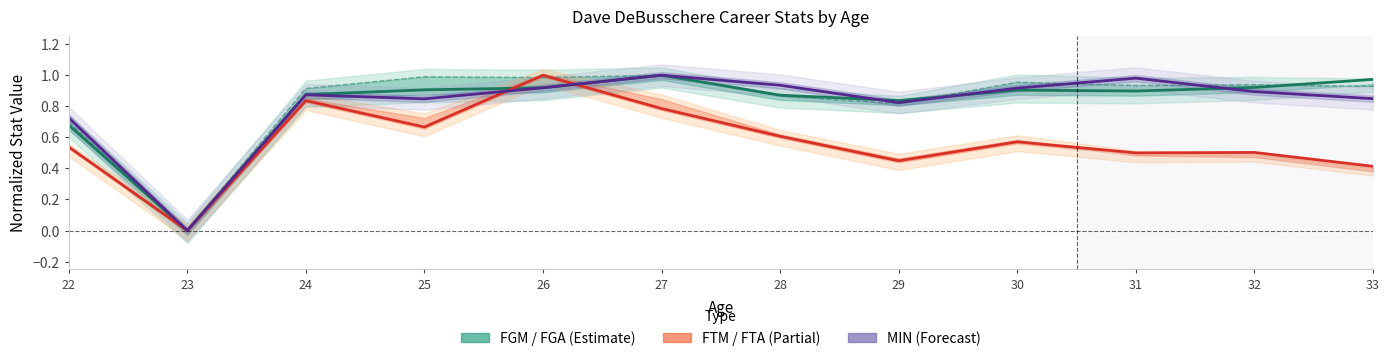

Does the chart have visible grid lines?

No